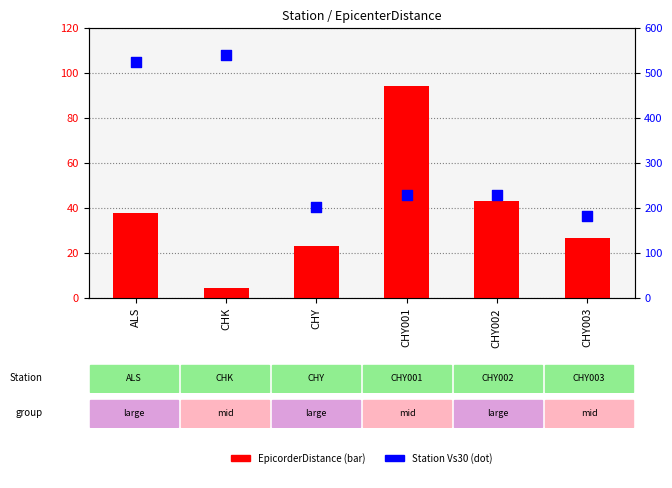

Which series has the largest total across all categories?

Station Vs30